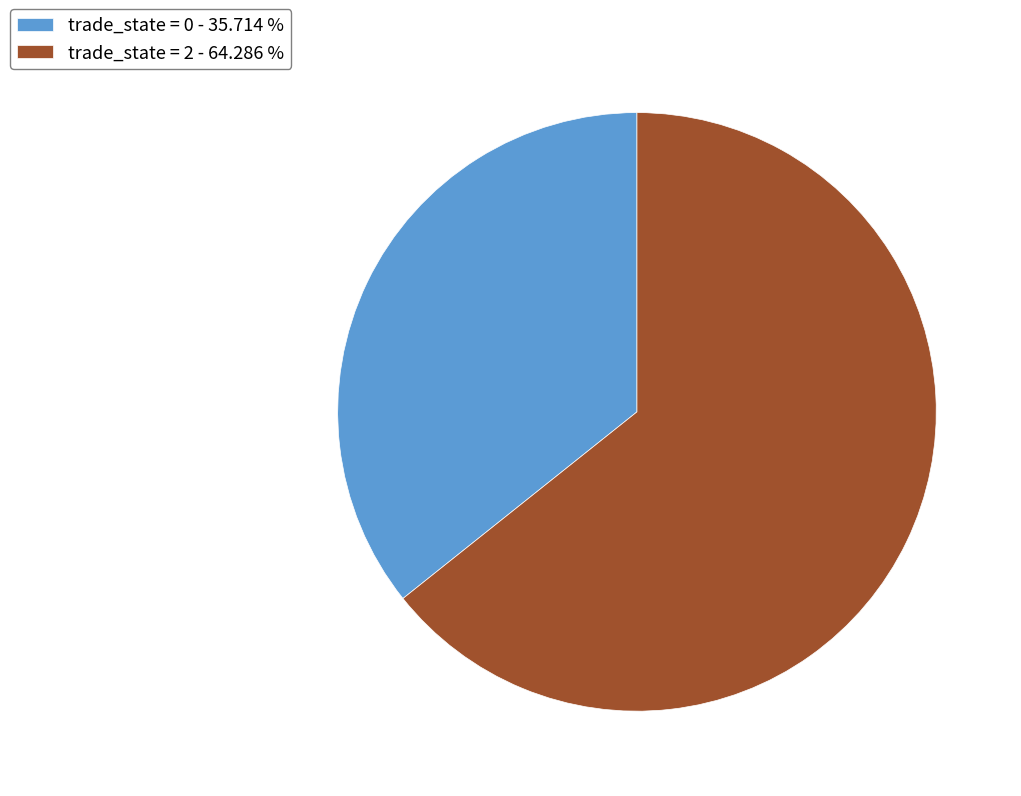

Which category accounts for the majority?

trade_state = 2 - 64.286 %